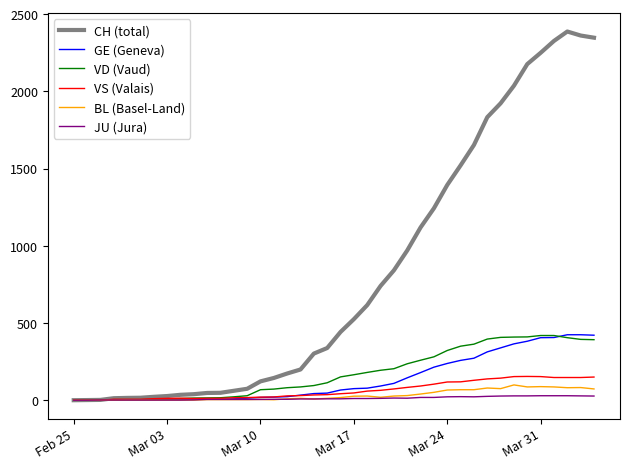

Which series has the largest range (max minus min)?

CH (total)